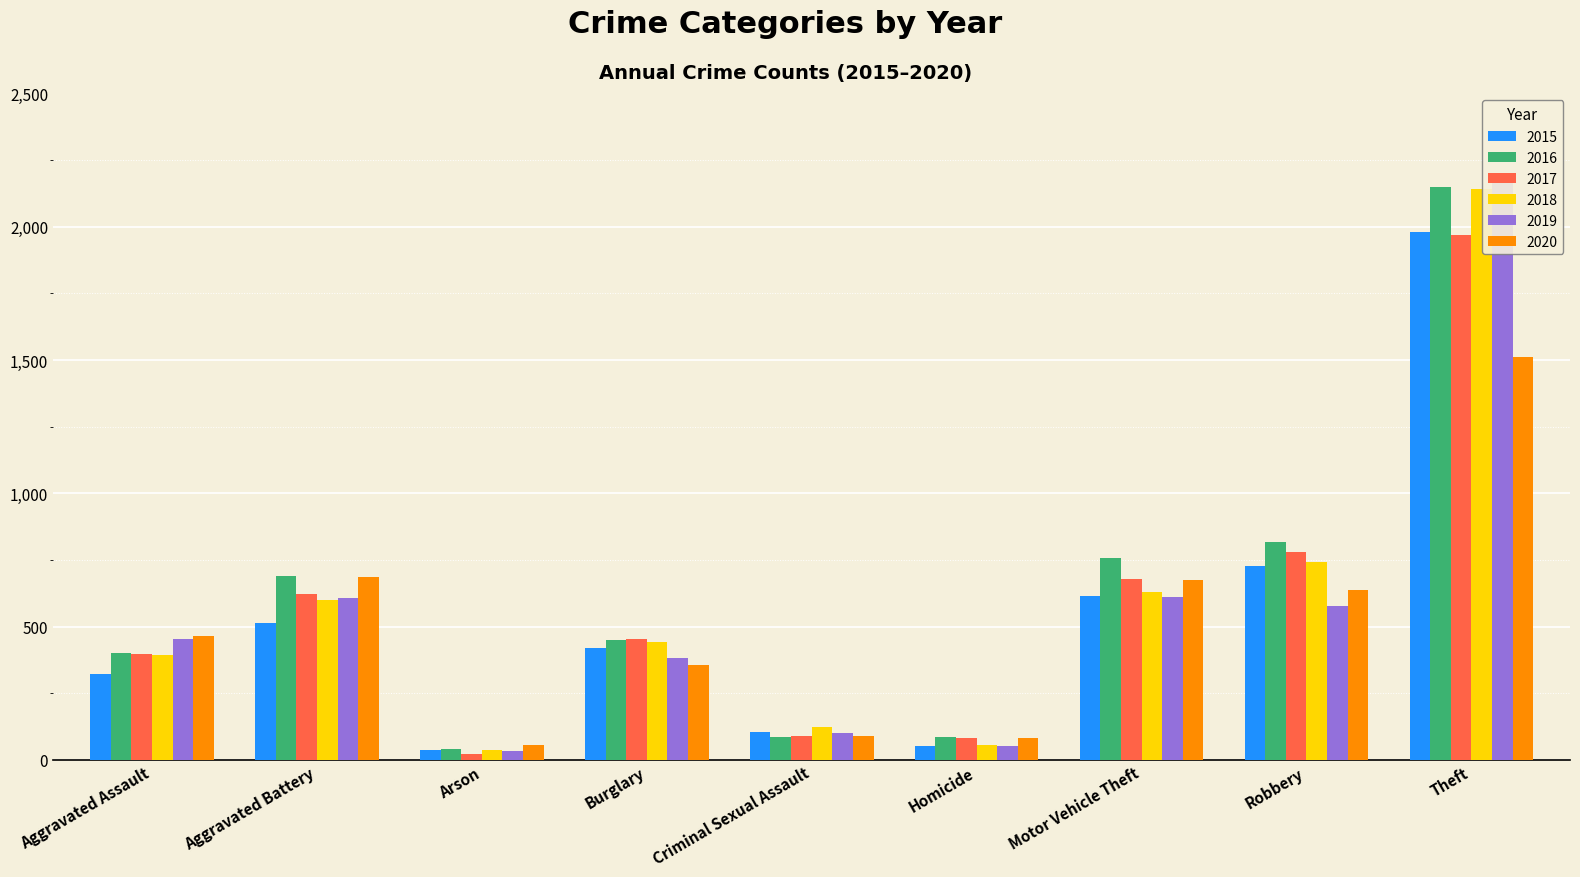

Reading left to right, transcribe all the data shown in this chart.

2015: Aggravated Assault=323	Aggravated Battery=515	Arson=35	Burglary=421	Criminal Sexual Assault=105	Homicide=50	Motor Vehicle Theft=614	Robbery=726	Theft=1981
2016: Aggravated Assault=402	Aggravated Battery=691	Arson=40	Burglary=451	Criminal Sexual Assault=87	Homicide=87	Motor Vehicle Theft=756	Robbery=819	Theft=2148
2017: Aggravated Assault=396	Aggravated Battery=623	Arson=23	Burglary=453	Criminal Sexual Assault=91	Homicide=82	Motor Vehicle Theft=680	Robbery=780	Theft=1968
2018: Aggravated Assault=392	Aggravated Battery=600	Arson=37	Burglary=443	Criminal Sexual Assault=123	Homicide=56	Motor Vehicle Theft=631	Robbery=741	Theft=2140
2019: Aggravated Assault=452	Aggravated Battery=608	Arson=32	Burglary=383	Criminal Sexual Assault=102	Homicide=53	Motor Vehicle Theft=611	Robbery=577	Theft=2190
2020: Aggravated Assault=466	Aggravated Battery=686	Arson=55	Burglary=357	Criminal Sexual Assault=89	Homicide=81	Motor Vehicle Theft=673	Robbery=637	Theft=1512